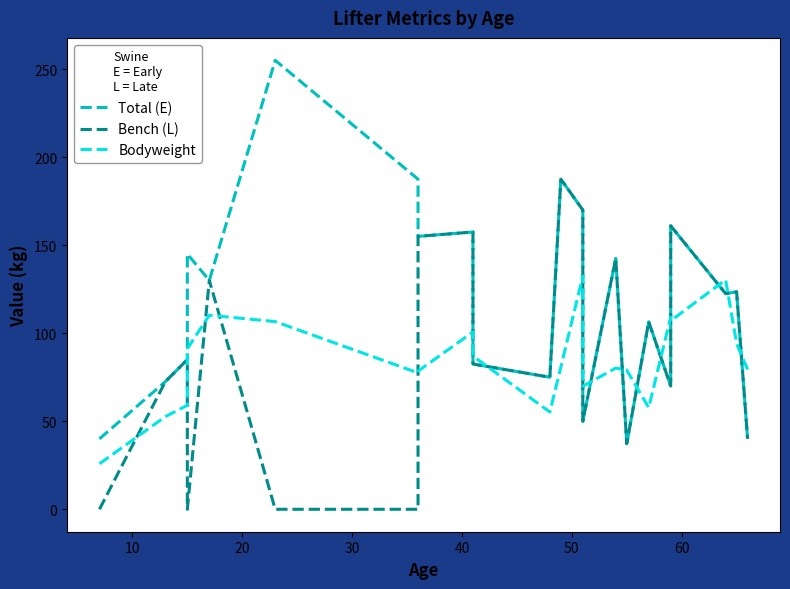

True or false: Bench (L) and Total (E) intersect in this chart.

False